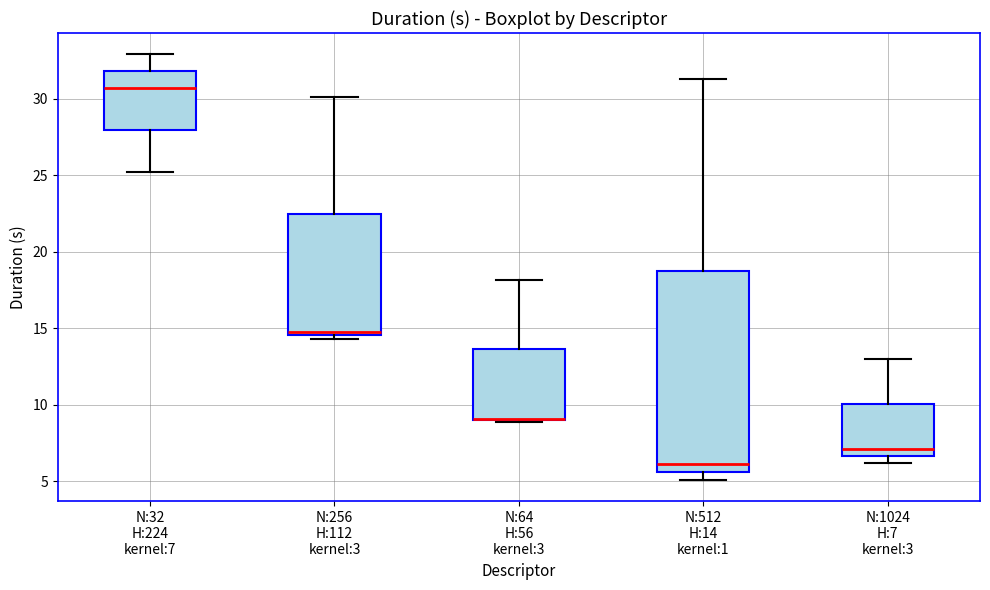

Comparing the boxes themselves (not the whiskers), which one is the tallest?

N:512 H:14 kernel:1